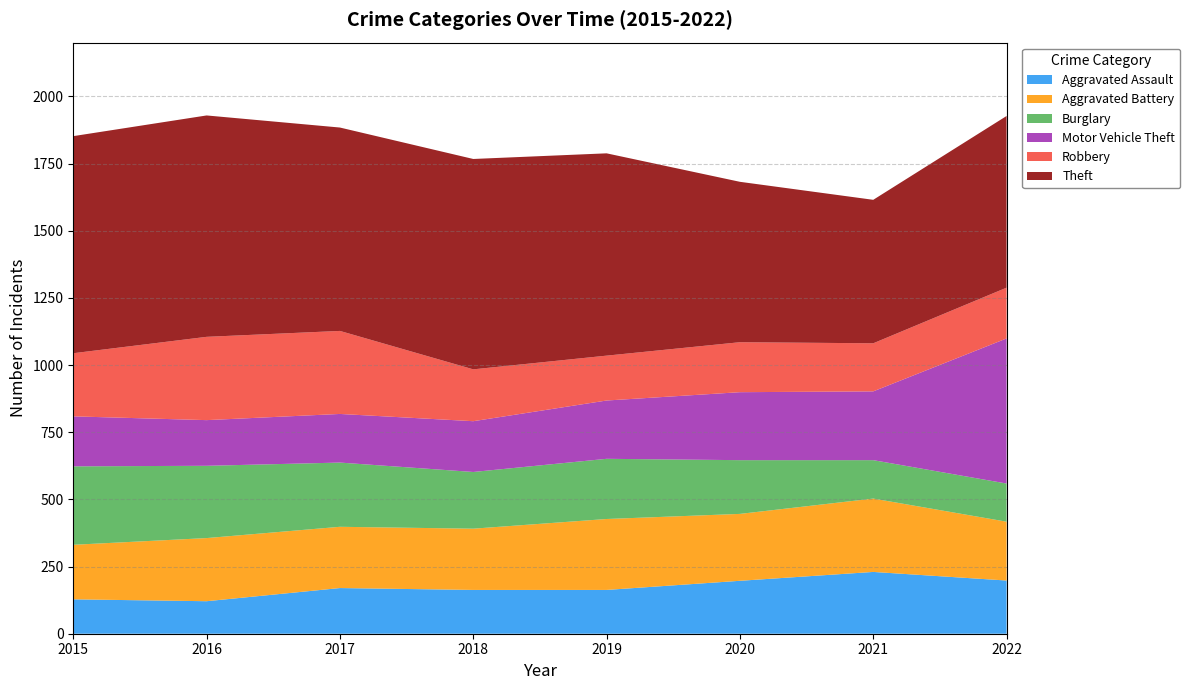

Reading left to right, list all the values displayed in this chart.

Aggravated Assault: 2015=128	2016=121	2017=170	2018=163	2019=163	2020=197	2021=230	2022=198
Aggravated Battery: 2015=203	2016=235	2017=228	2018=228	2019=264	2020=249	2021=273	2022=219
Burglary: 2015=292	2016=269	2017=239	2018=211	2019=224	2020=200	2021=143	2022=142
Motor Vehicle Theft: 2015=186	2016=170	2017=181	2018=189	2019=217	2020=253	2021=256	2022=540
Robbery: 2015=235	2016=310	2017=309	2018=193	2019=167	2020=186	2021=179	2022=189
Theft: 2015=808	2016=824	2017=757	2018=783	2019=753	2020=597	2021=534	2022=639